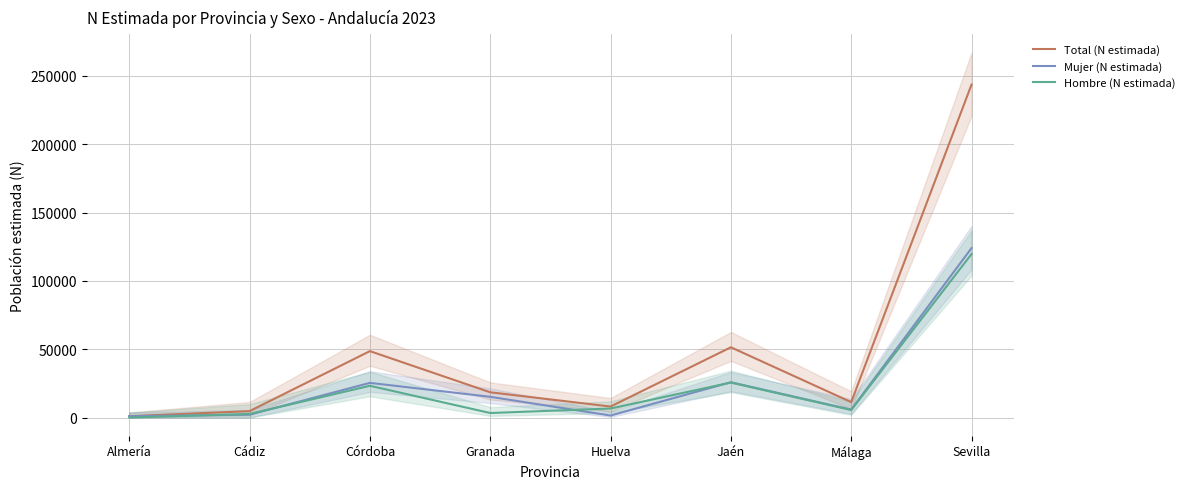

At which label does Total (N estimada) first exceed 18461?

Córdoba